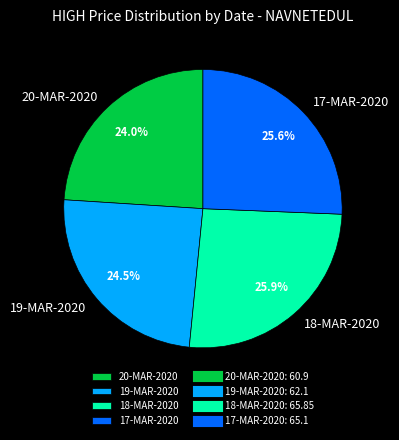

Is there a majority slice in this chart?

No